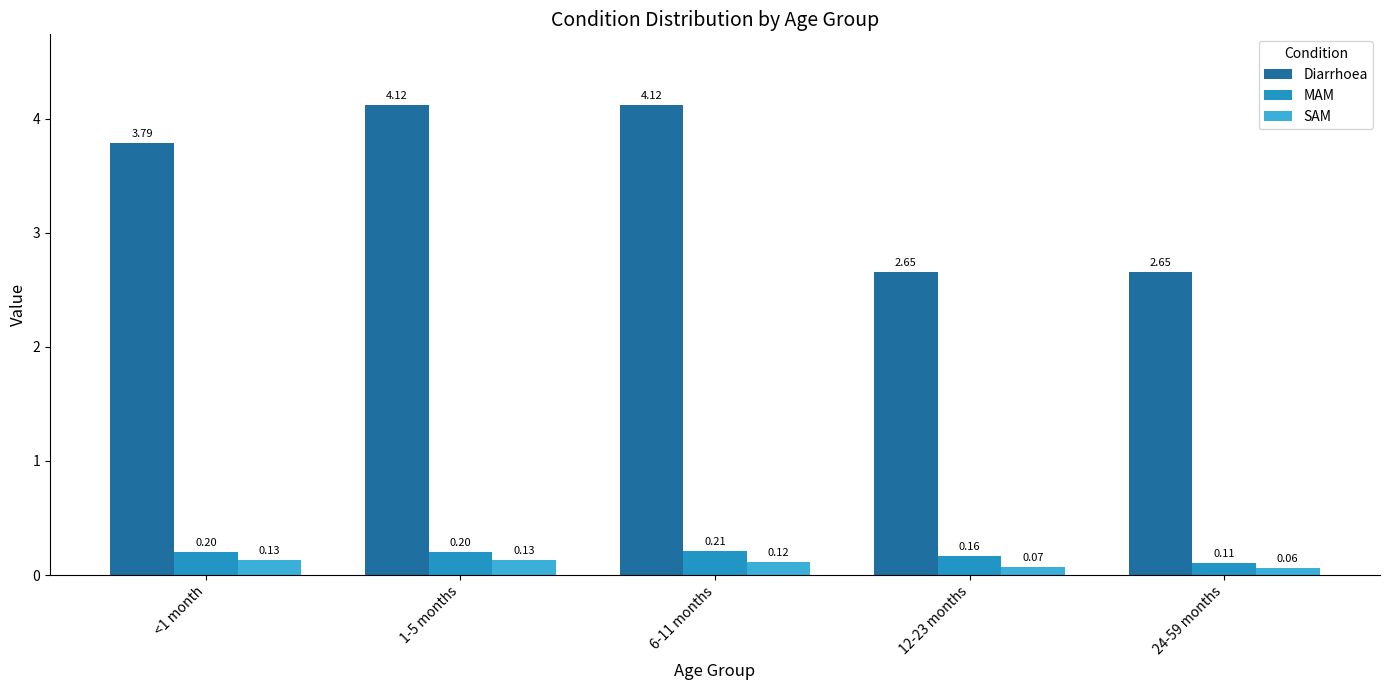

What is the average value of the Diarrhoea series?

3.5